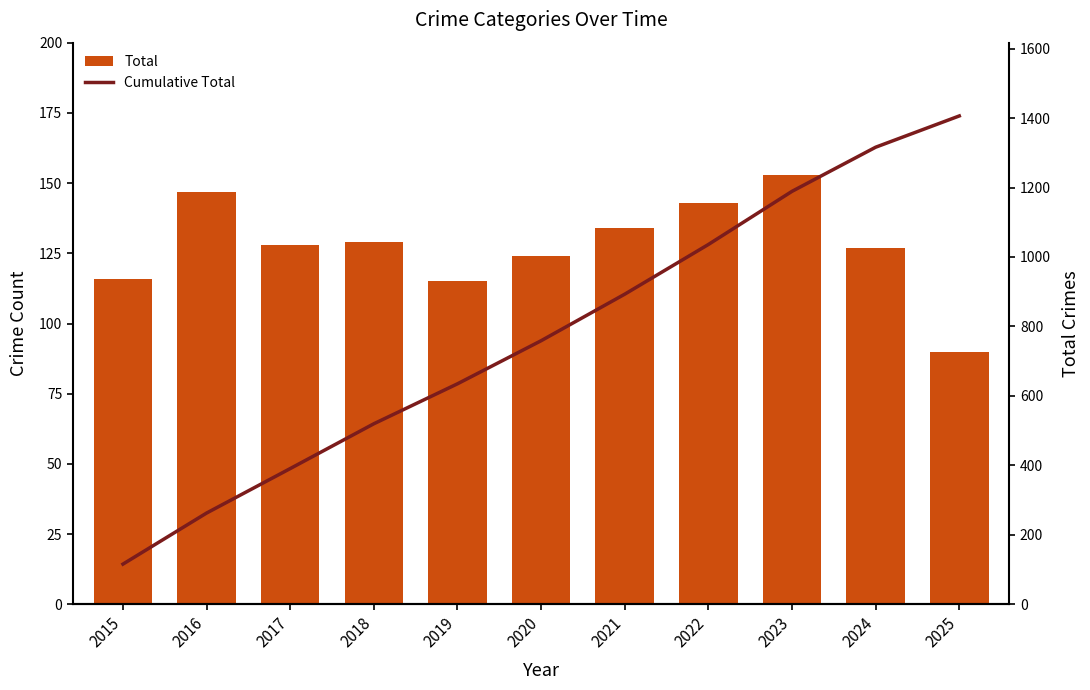

Reading left to right, what are all the values shown in this chart?

Total: 2015=116	2016=147	2017=128	2018=129	2019=115	2020=124	2021=134	2022=143	2023=153	2024=127	2025=90
Cumulative Total: 2015=116	2016=263	2017=391	2018=520	2019=635	2020=759	2021=893	2022=1036	2023=1189	2024=1316	2025=1406